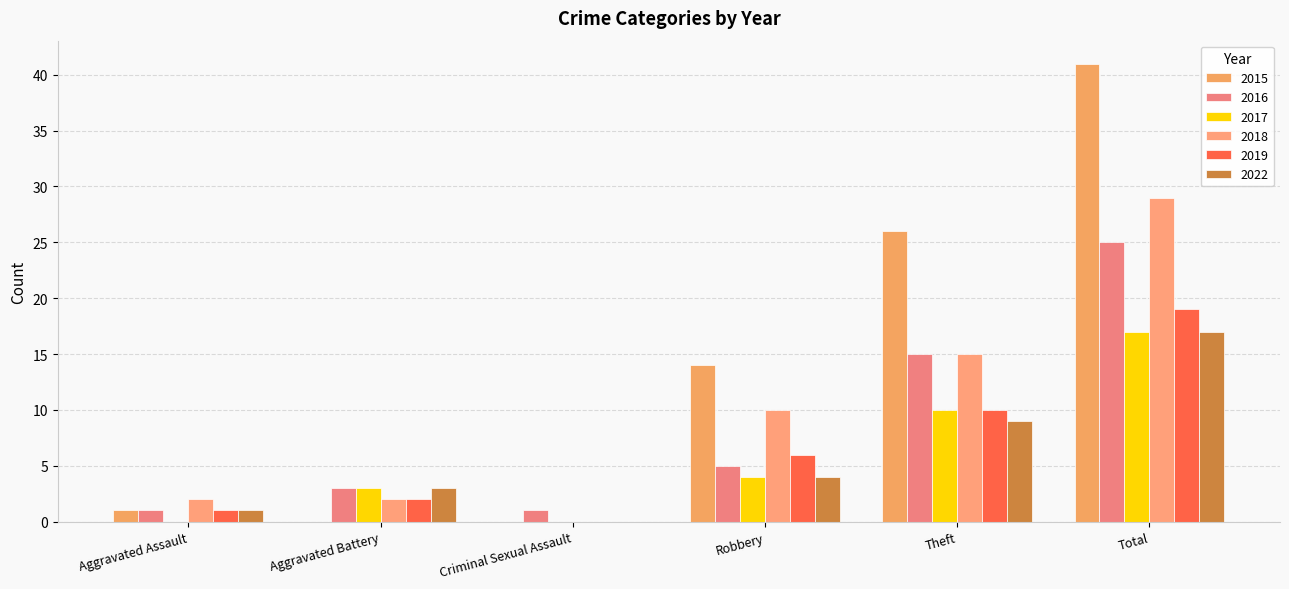

How many series are shown in this chart?

6